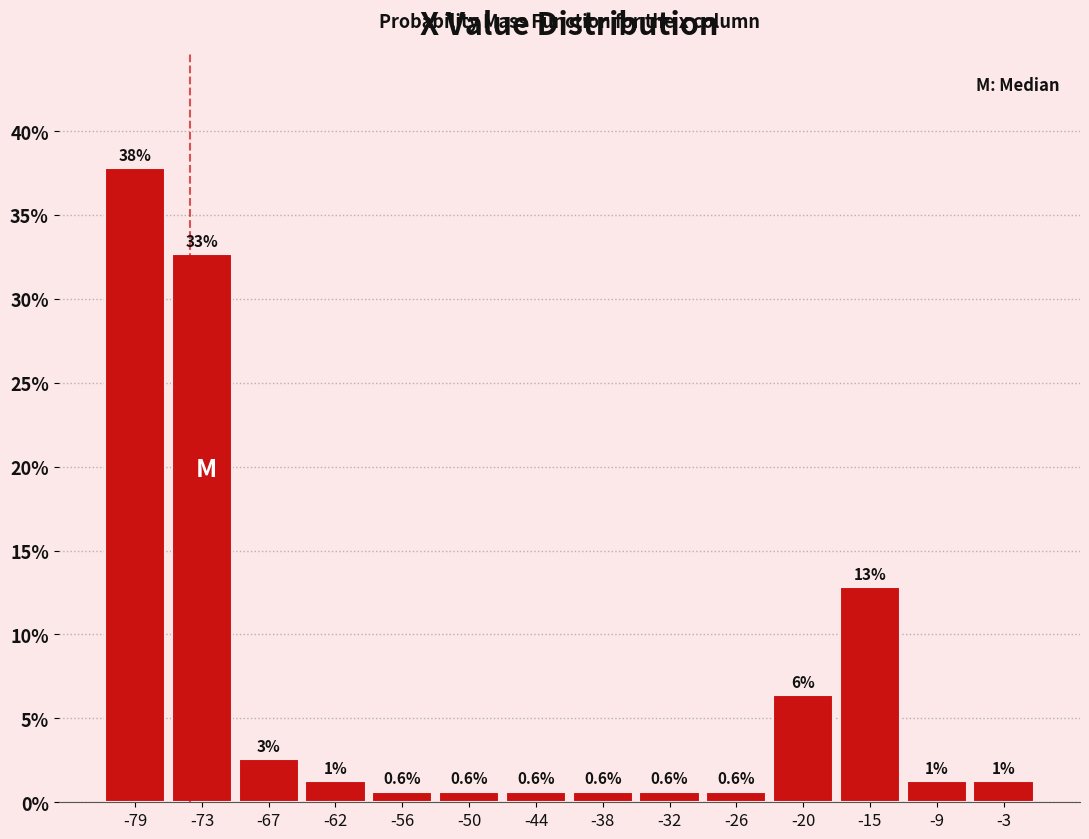

Which range on the x-axis has the tallest bar?

-82 to -76